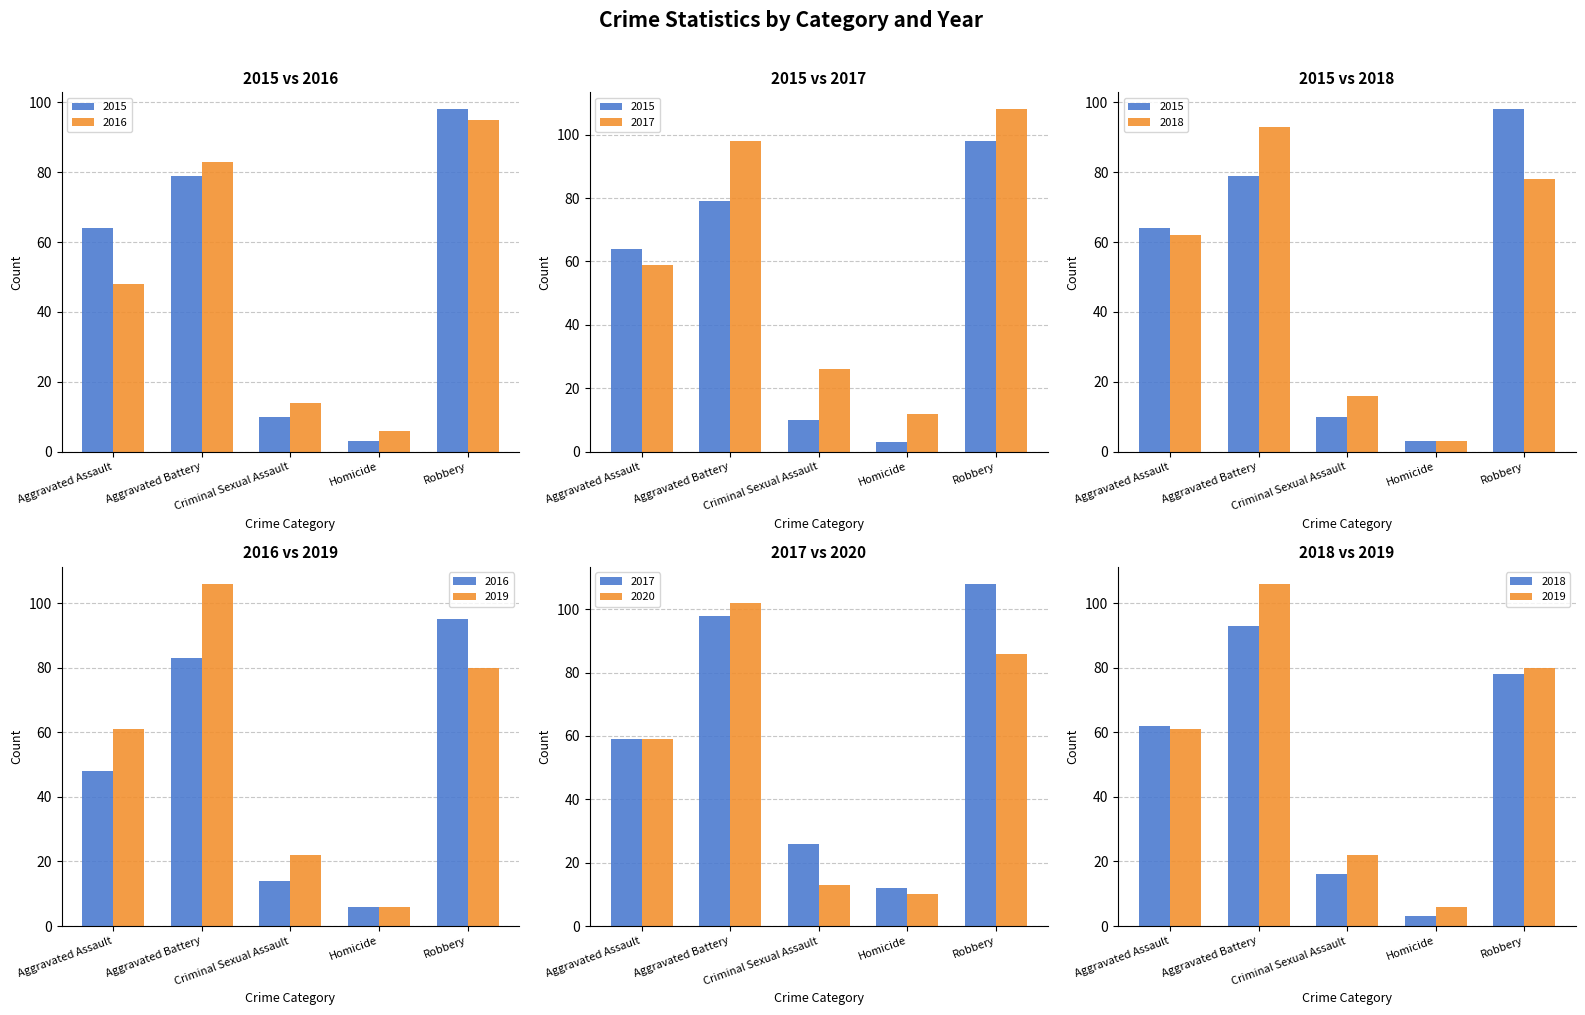

What is the total value across all series at Criminal Sexual Assault?

101